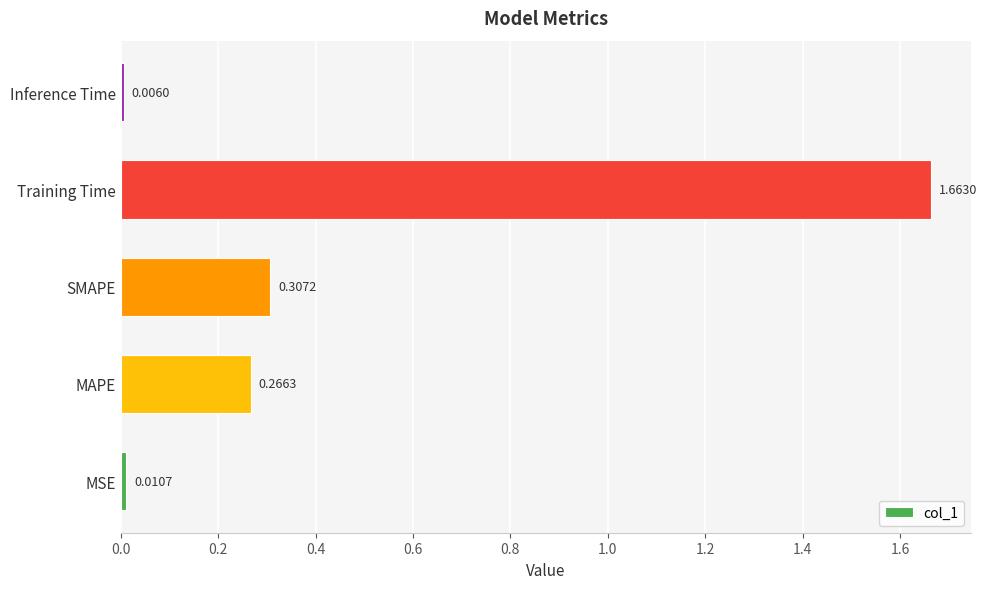

List the labels in order of value, largest first.

Training Time, SMAPE, MAPE, MSE, Inference Time